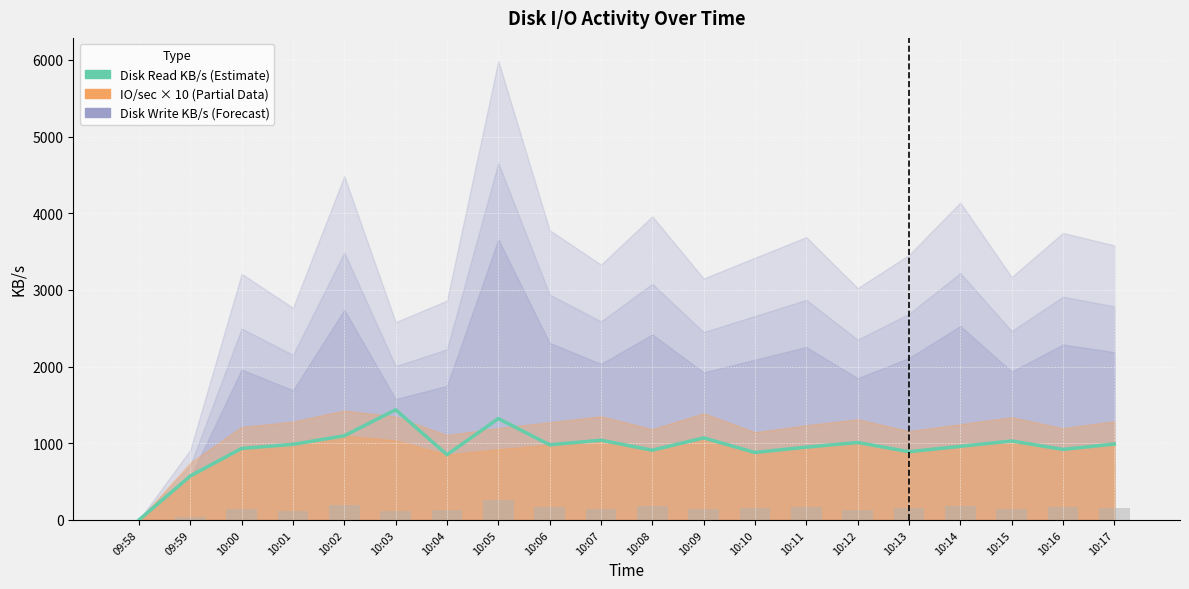

Is it true that the value at 10:12 is 1010?

True